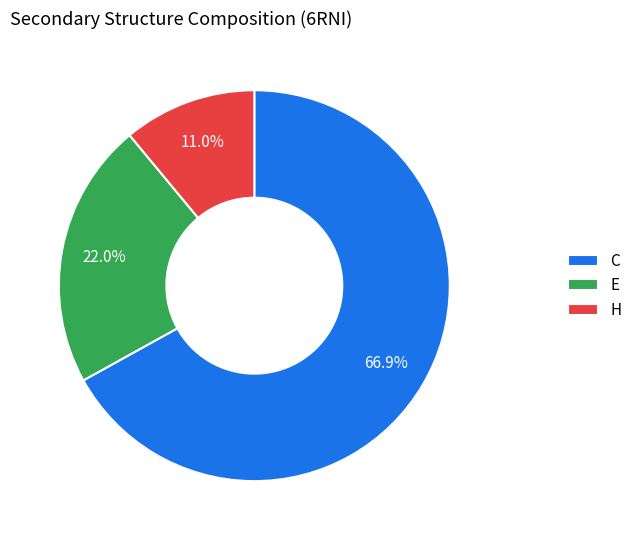

To the nearest percent, what is the average slice percentage?

33%